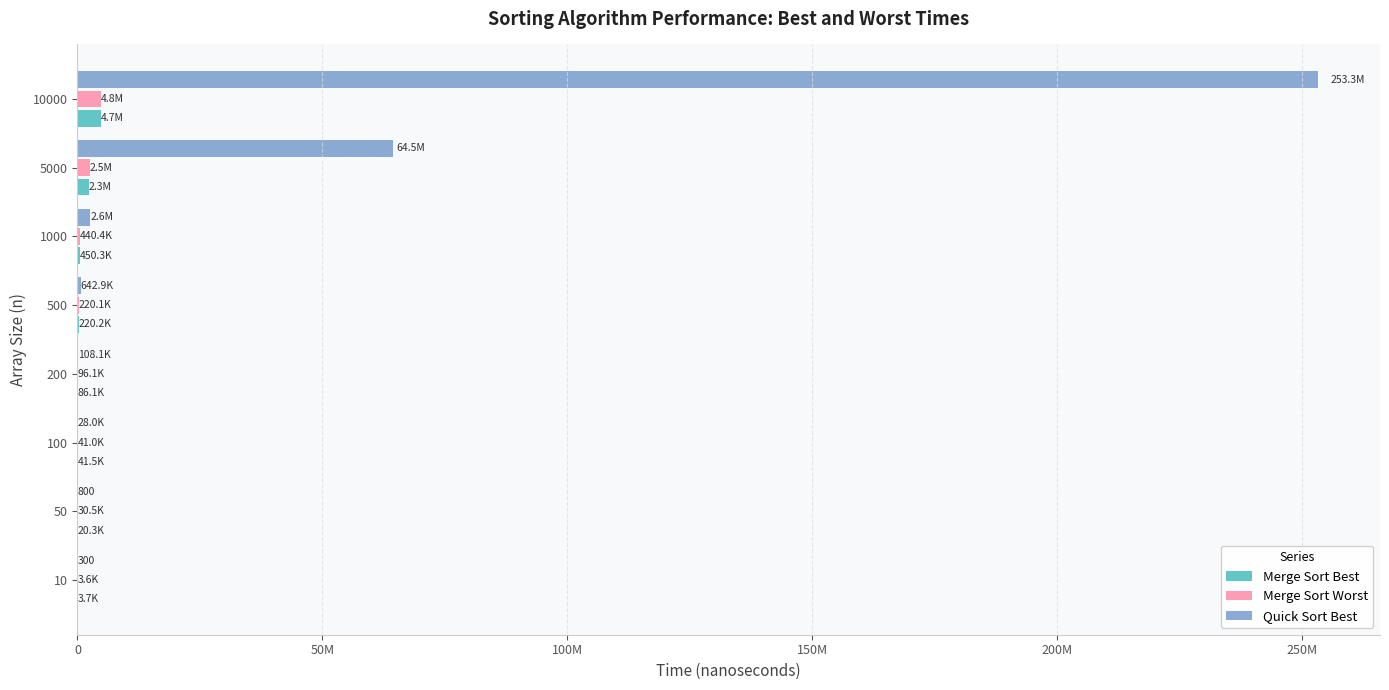

What are all the series names shown in the legend?

Merge Sort Best, Merge Sort Worst, Quick Sort Best